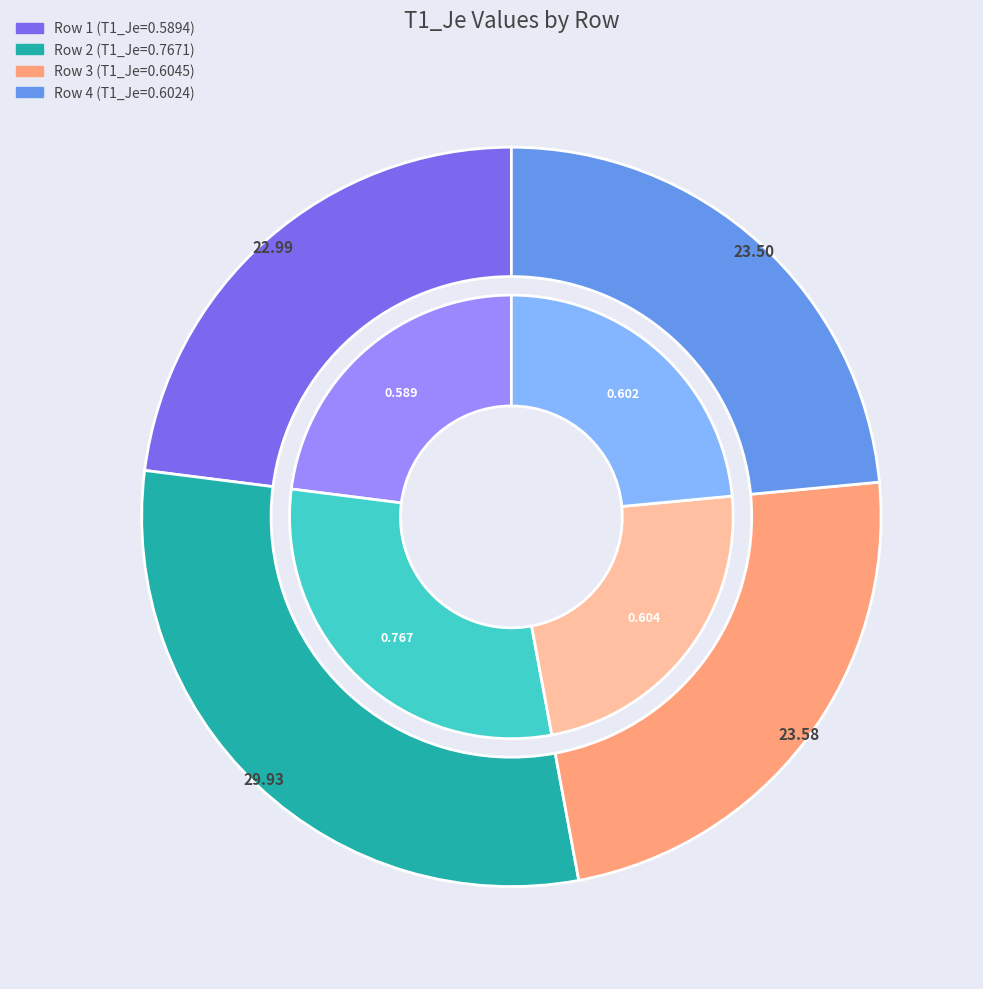

What percentage is NOT represented by Row 4?

76.5%